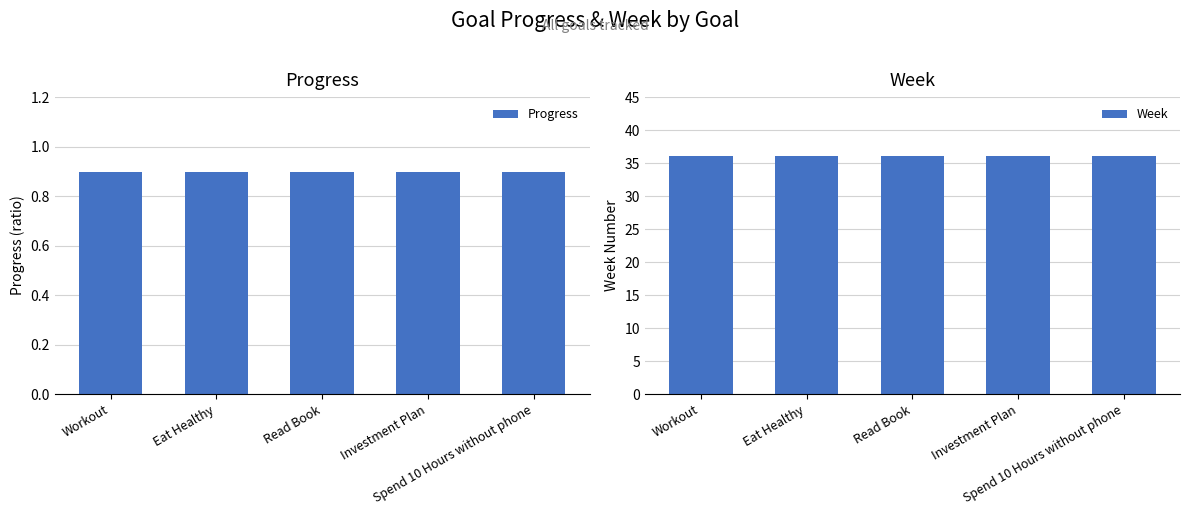

What is the value of the Progress bar at the 4th from the left?

0.9